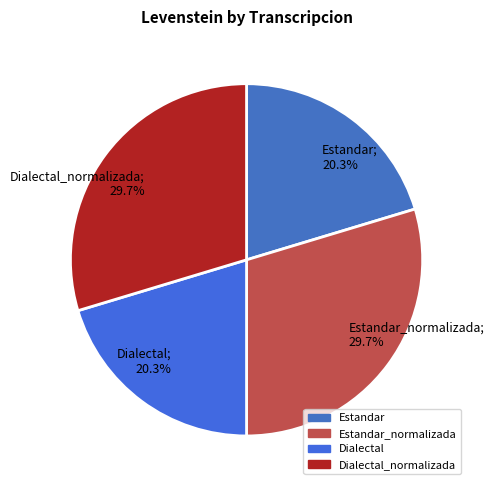

Is there a majority slice in this chart?

No